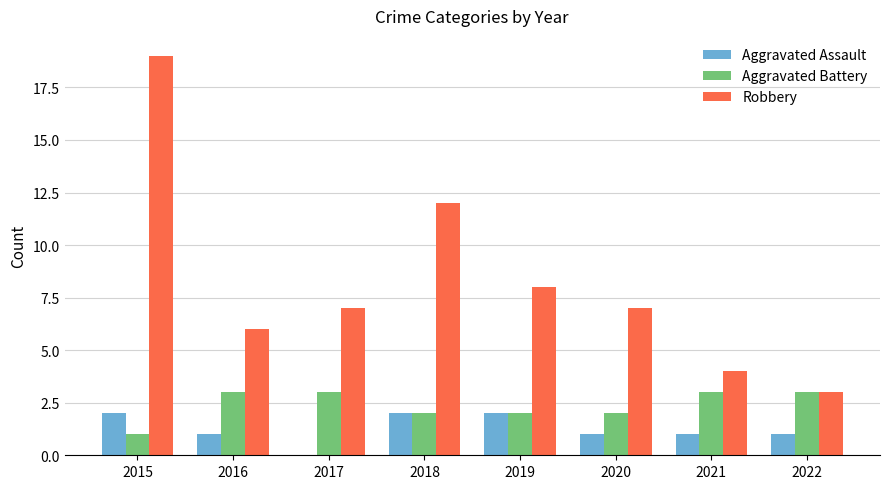

True or false: Robbery has a value of 4 at 2021.

True